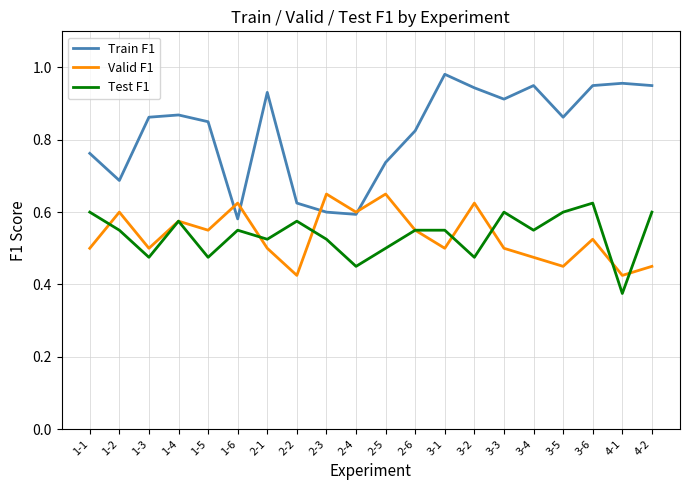

Which label corresponds to the largest value in the chart?

3-1